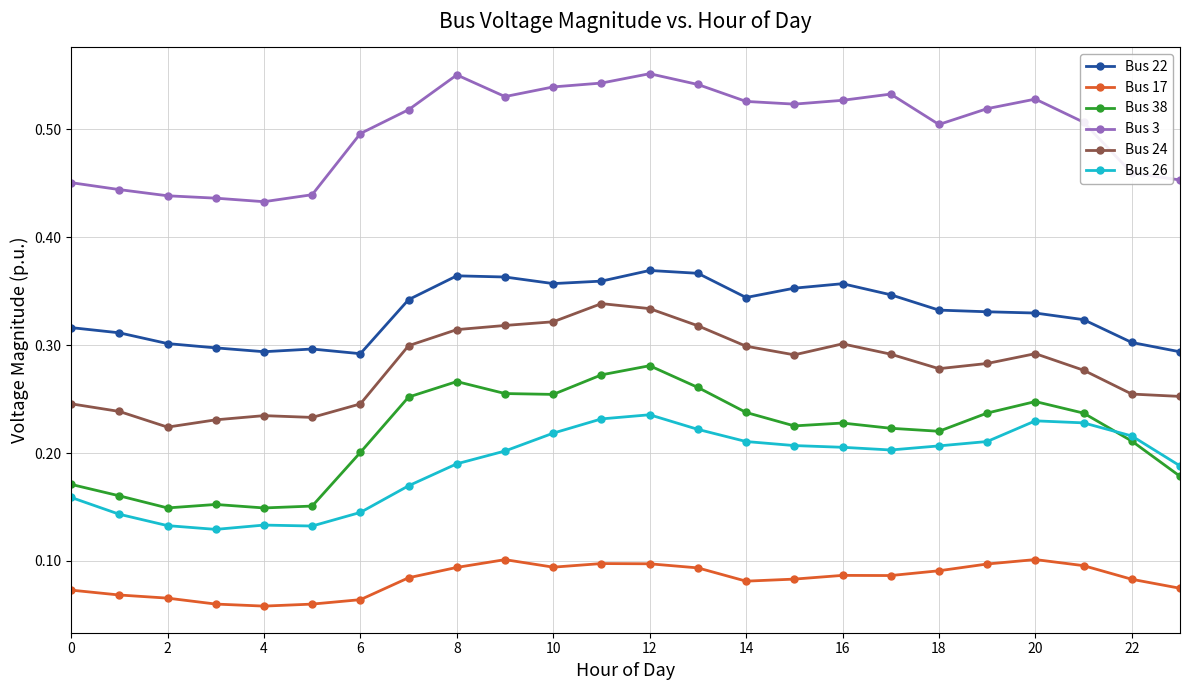

True or false: Bus 24 and Bus 17 intersect in this chart.

False